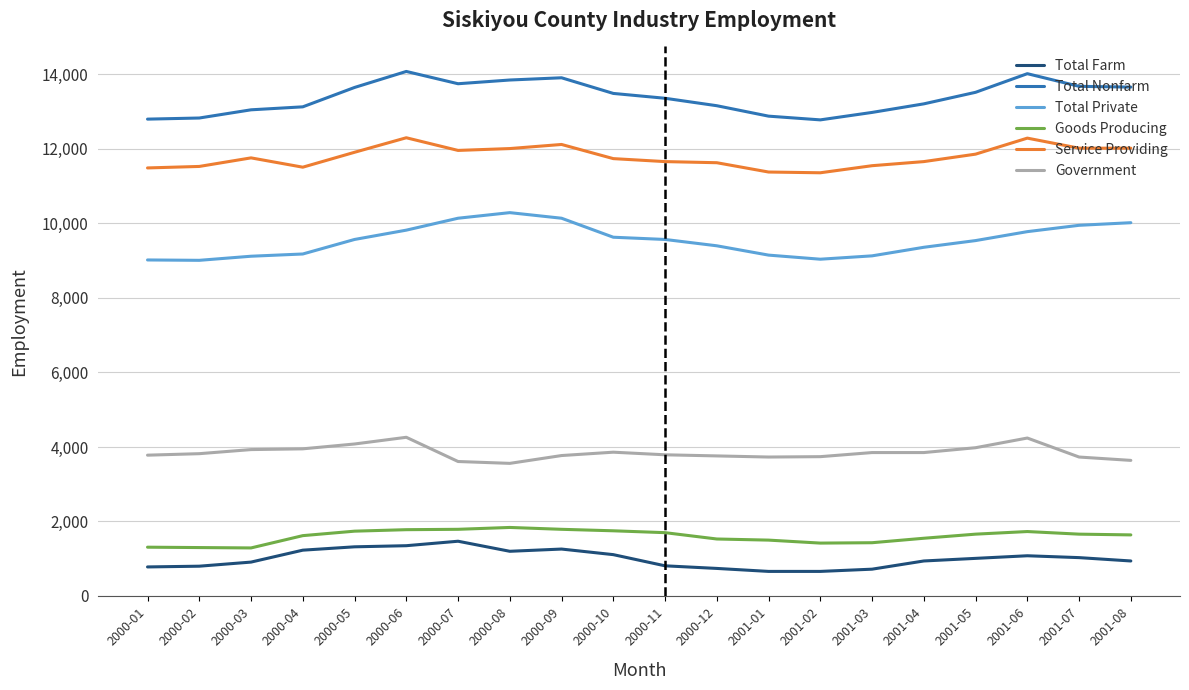

At 2000-07, list the series in order from smallest to largest.

Total Farm, Goods Producing, Government, Total Private, Service Providing, Total Nonfarm